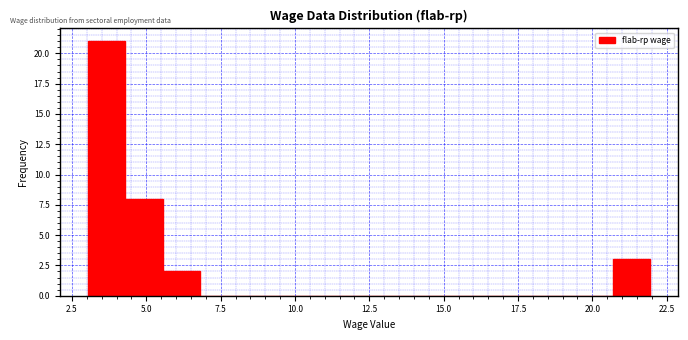

Read against the x-axis, roughly where is the centre of the tallest bar?

3.5